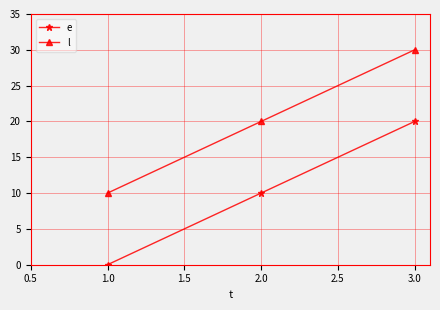

What is the label of the 2nd point from the left?

2.0